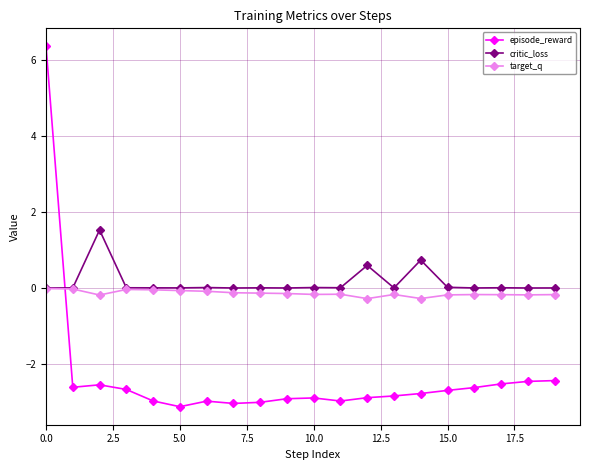

Which series has the widest spread of values?

episode_reward